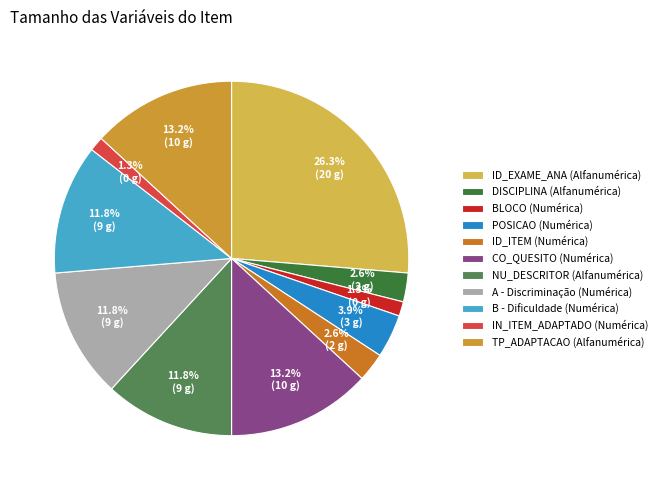

Does any single category account for the majority?

No